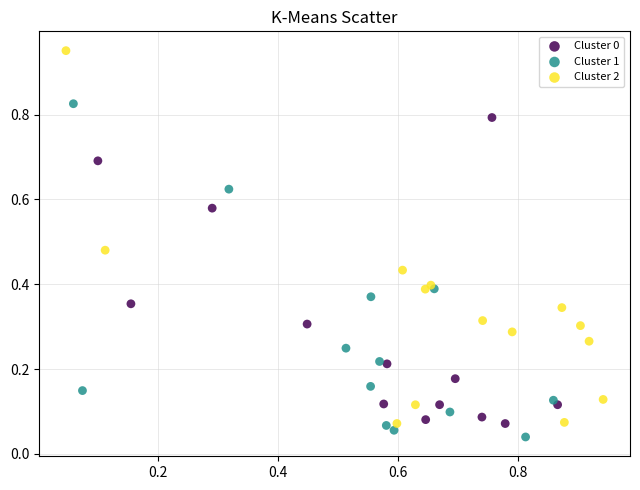

Which series has the largest Y range (max minus min)?

Cluster 2